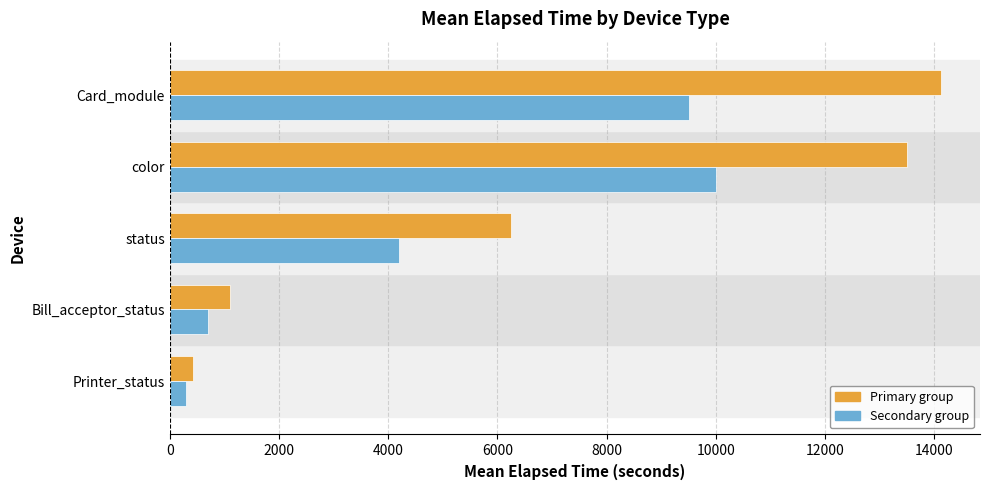

Which category has the highest value across all series?

Card_module